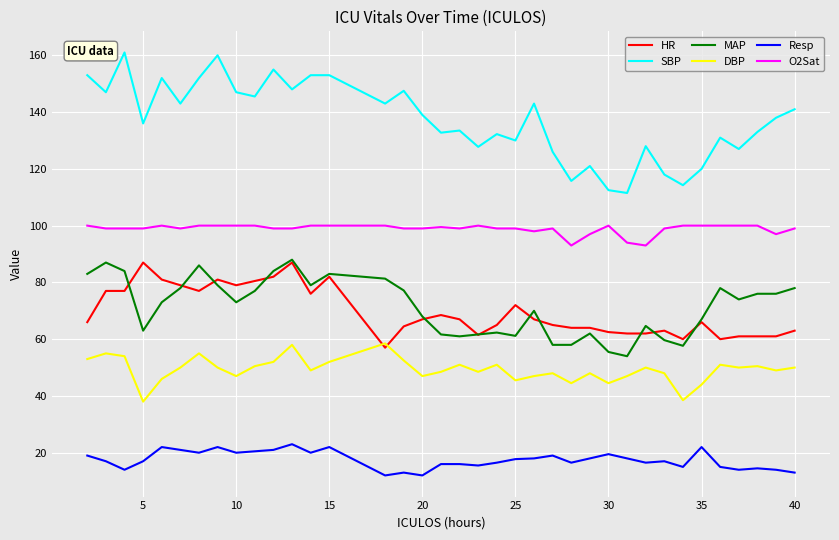

True or false: O2Sat and HR intersect in this chart.

False